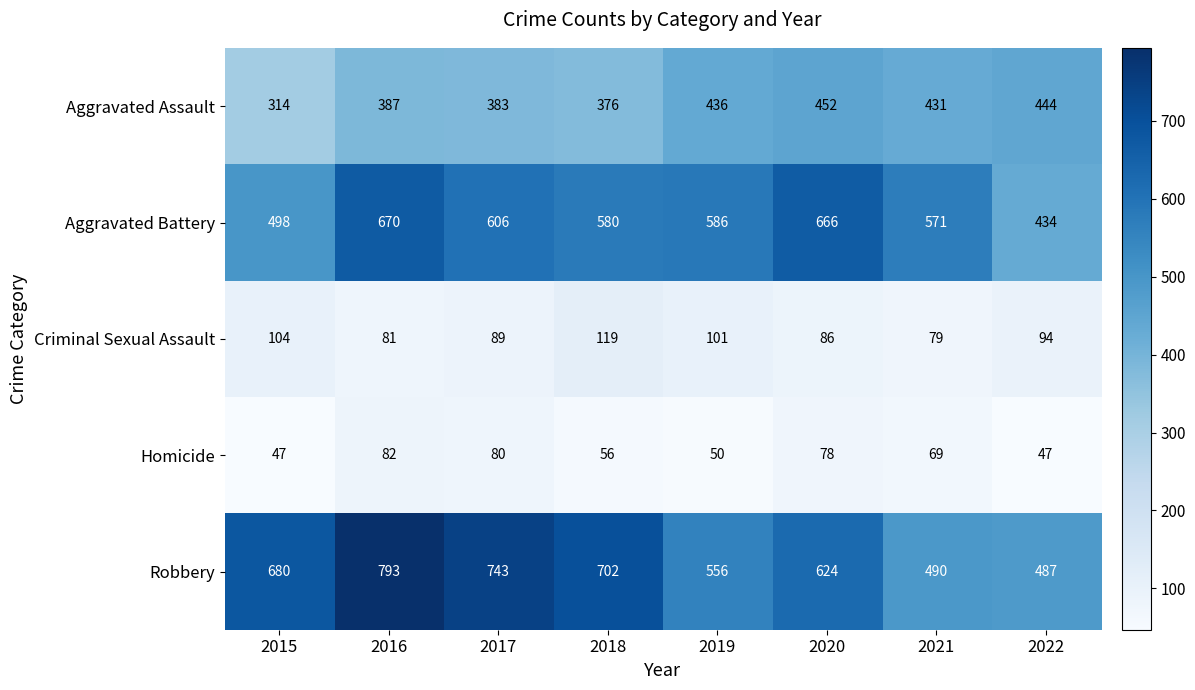

At 2016, list the series in order from largest to smallest.

Robbery, Aggravated Battery, Aggravated Assault, Homicide, Criminal Sexual Assault